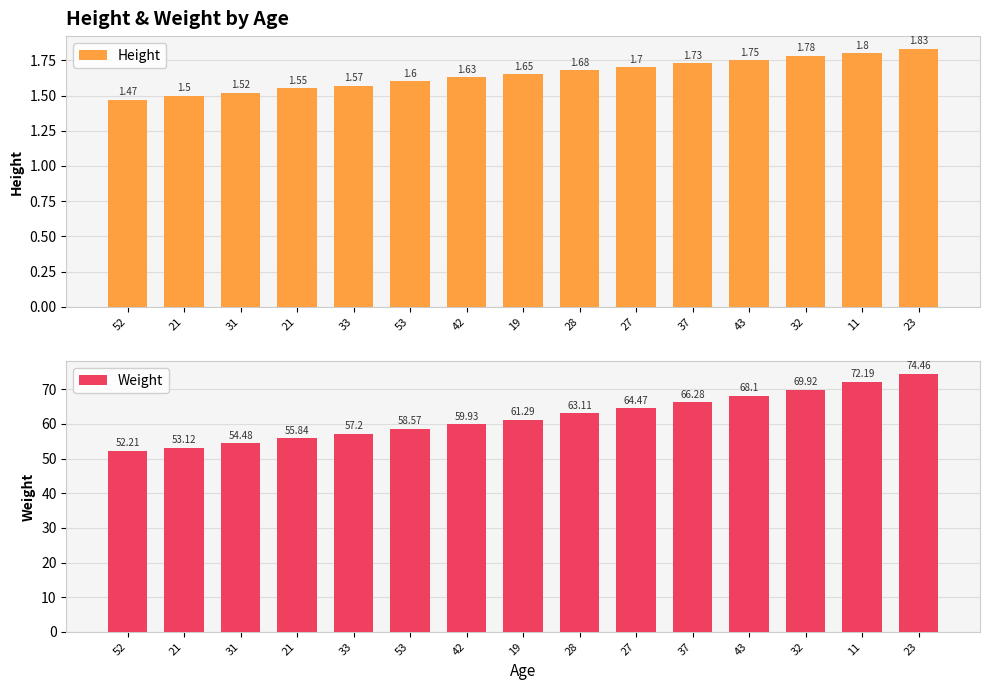

Where is Weight nearest to the value 63?

28